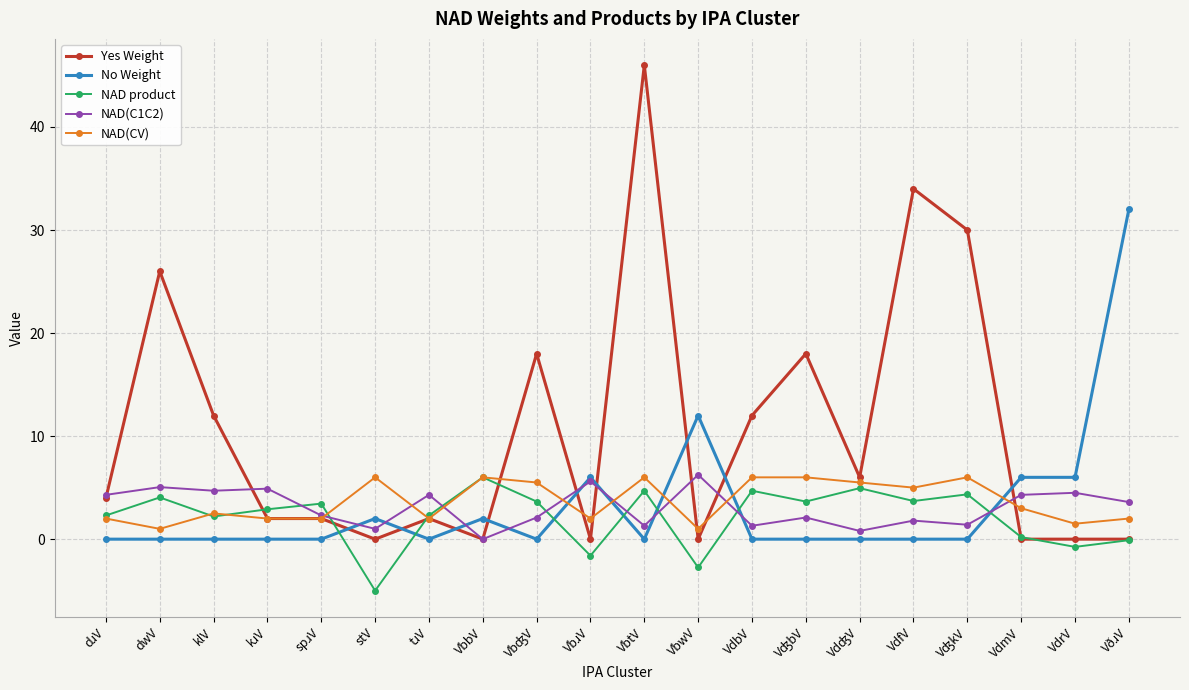

What is the average value of the Yes Weight series?

10.6